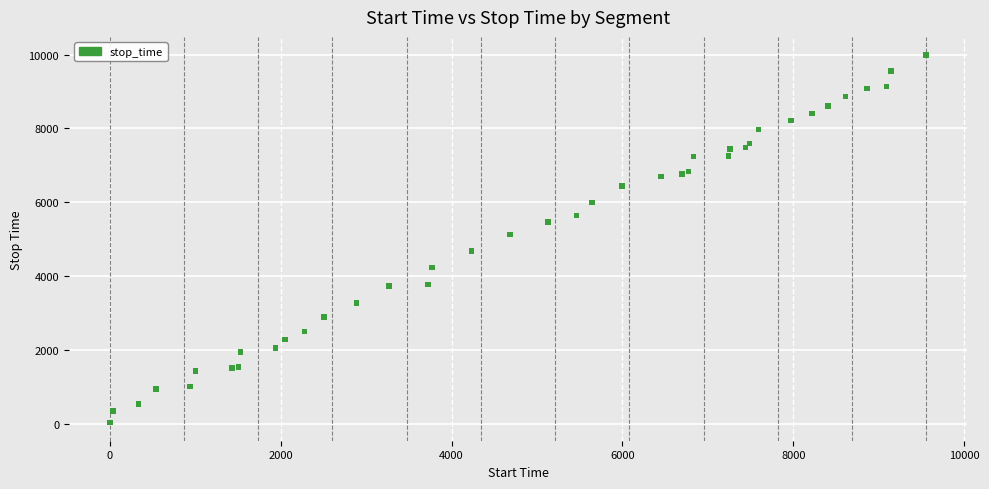

What Y value in the scatter plot is closest to 5010?

5127